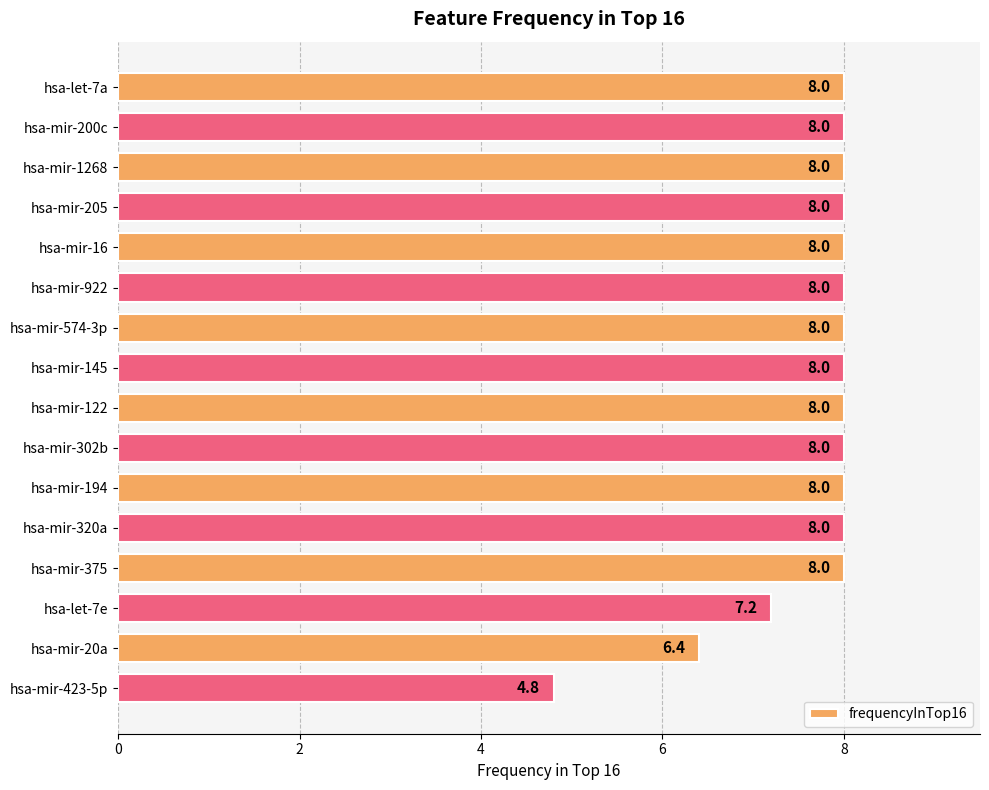

Count the number of categories in the chart.

16